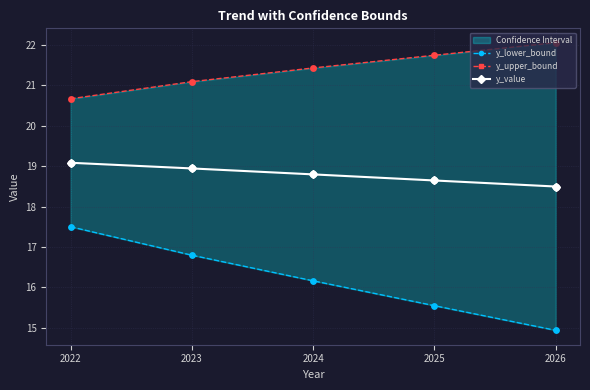

At how many categories does at least one series exceed 17?

5